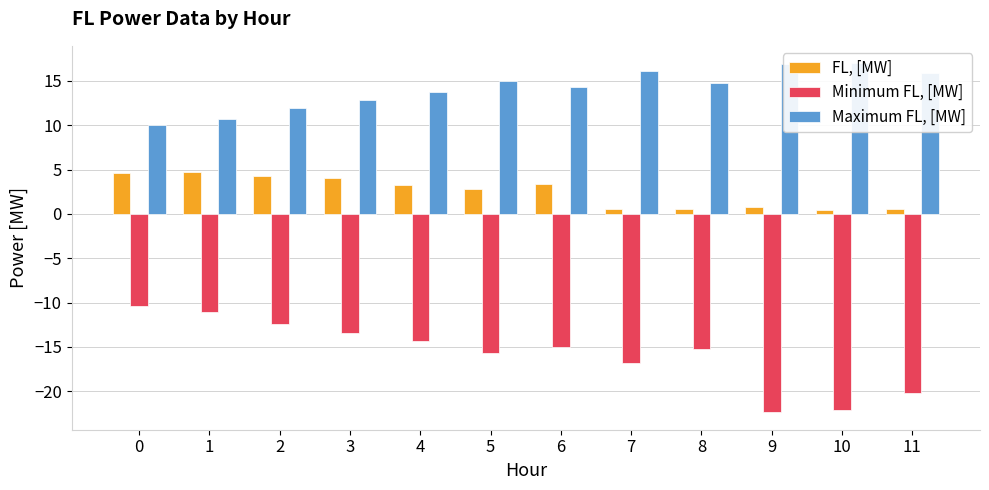

What is the sum of the FL, [MW] values at 9 and 7?

1.4